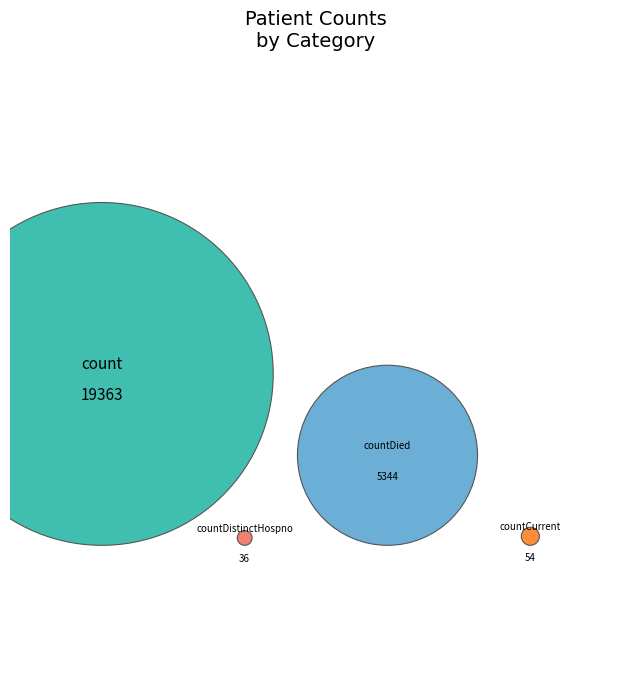

What percentage is the countDied slice, to the nearest percent?

22%